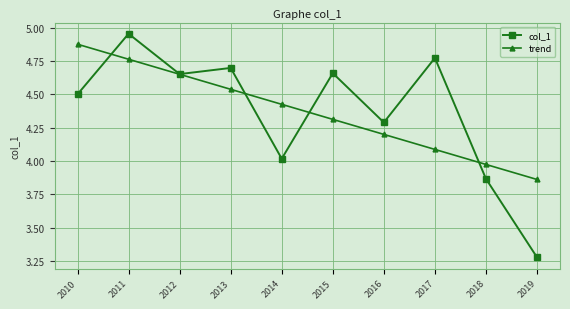

Which label corresponds to the largest value in the chart?

2011